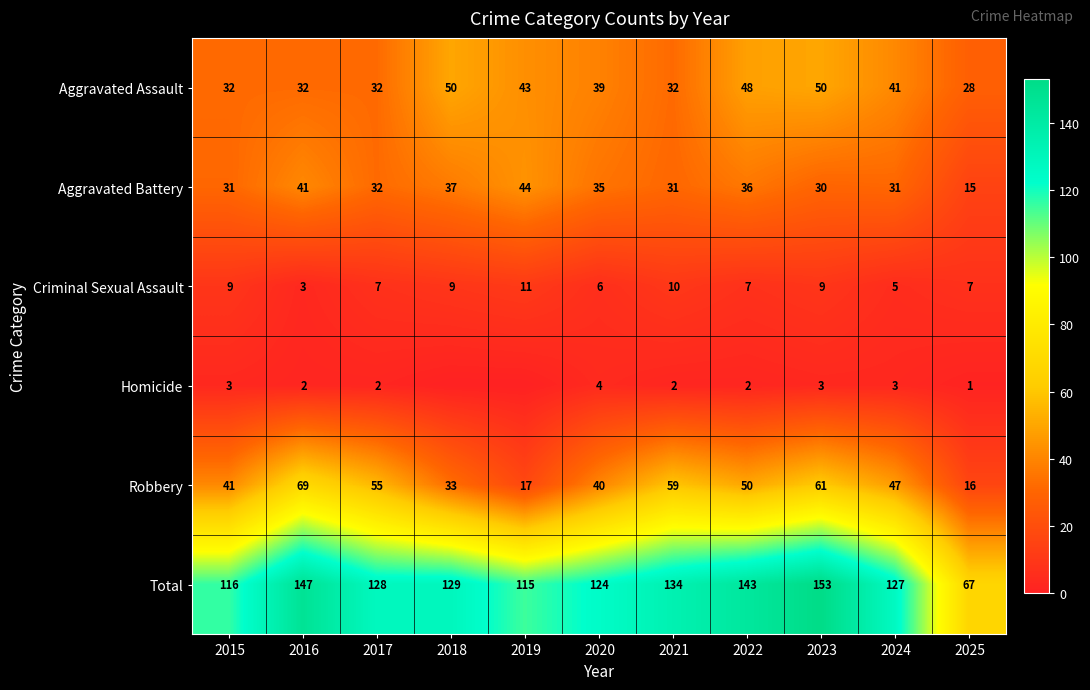

Between 2021 and 2023, which series saw the biggest shift?

Total